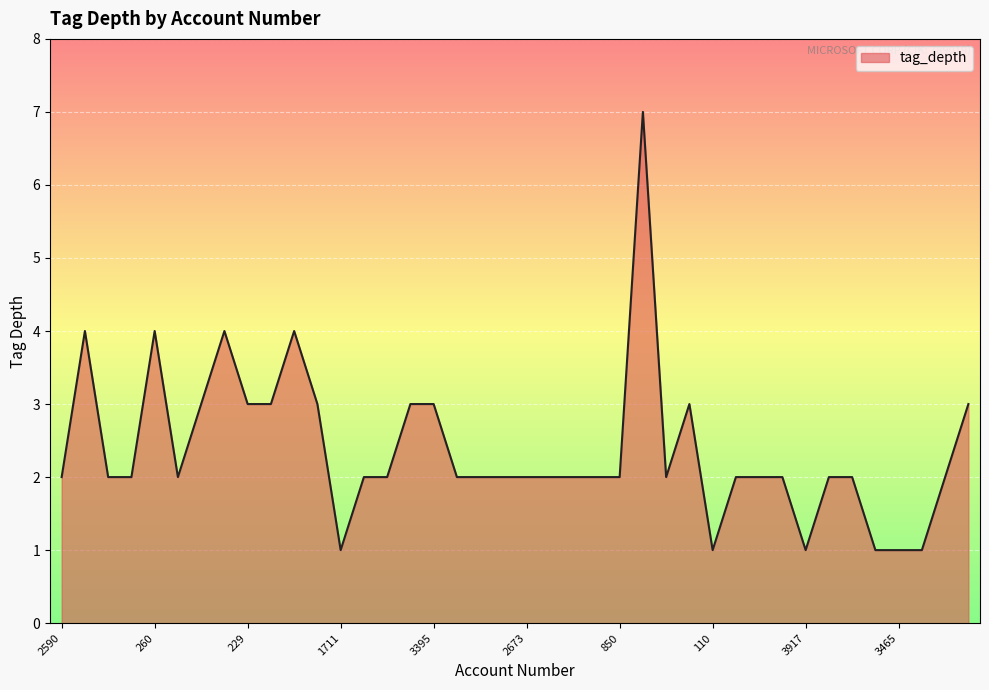

What is the greatest value displayed?

7